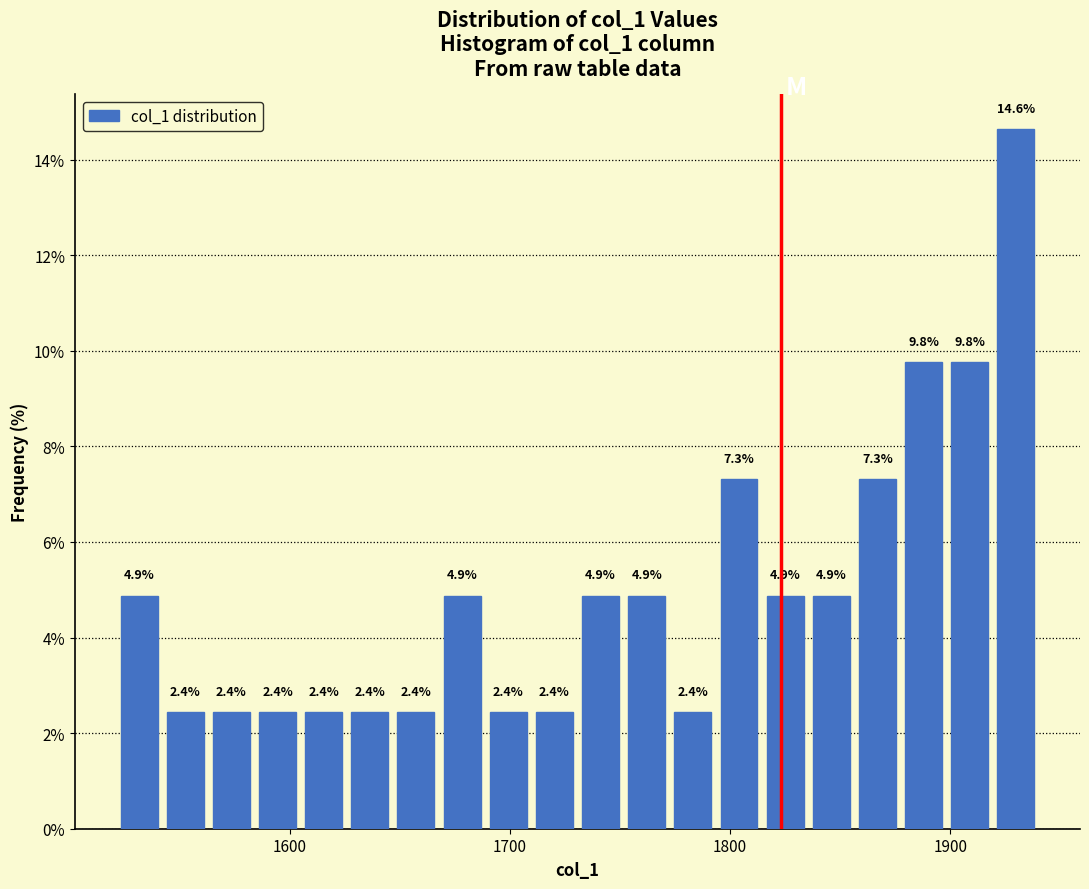

Around what value on the x-axis is the tallest bar? Give the approximate position of its centre, as read against the axis.

1930